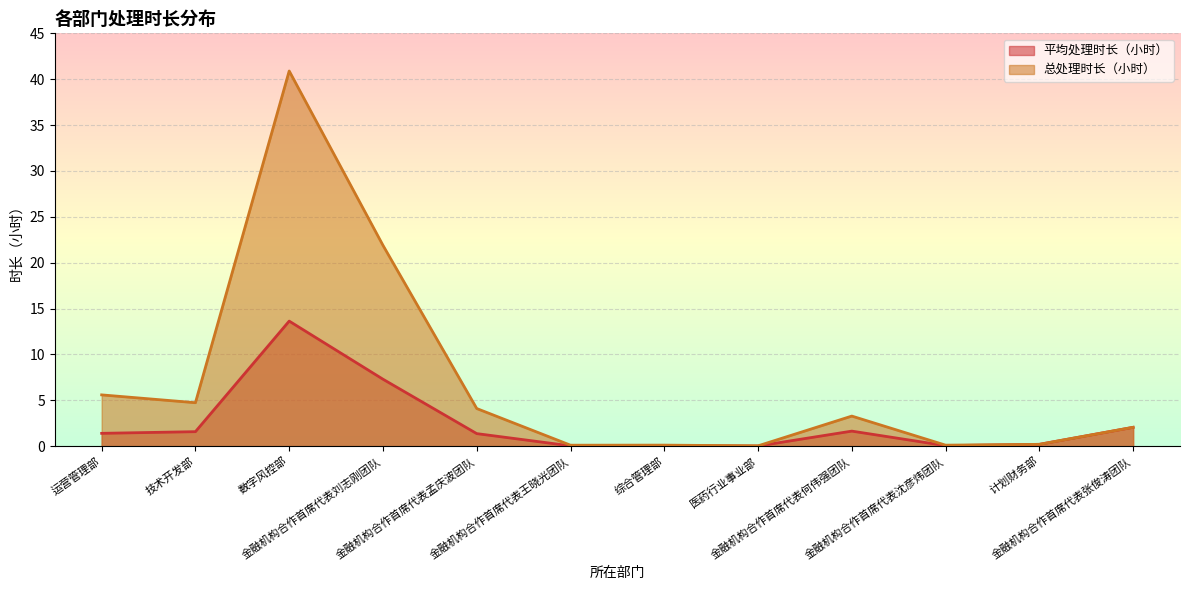

Which has a higher value, 医药行业事业部 or 数字风控部?

数字风控部